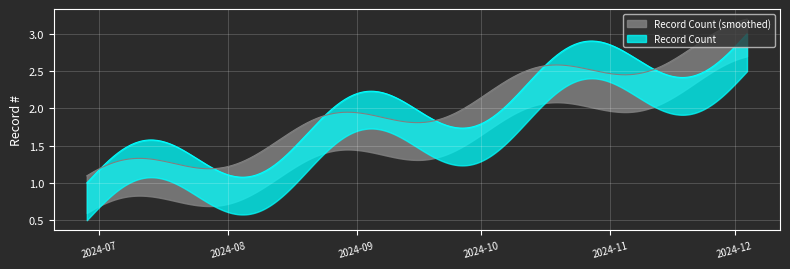

What is the value of the 1st point from the left?

1